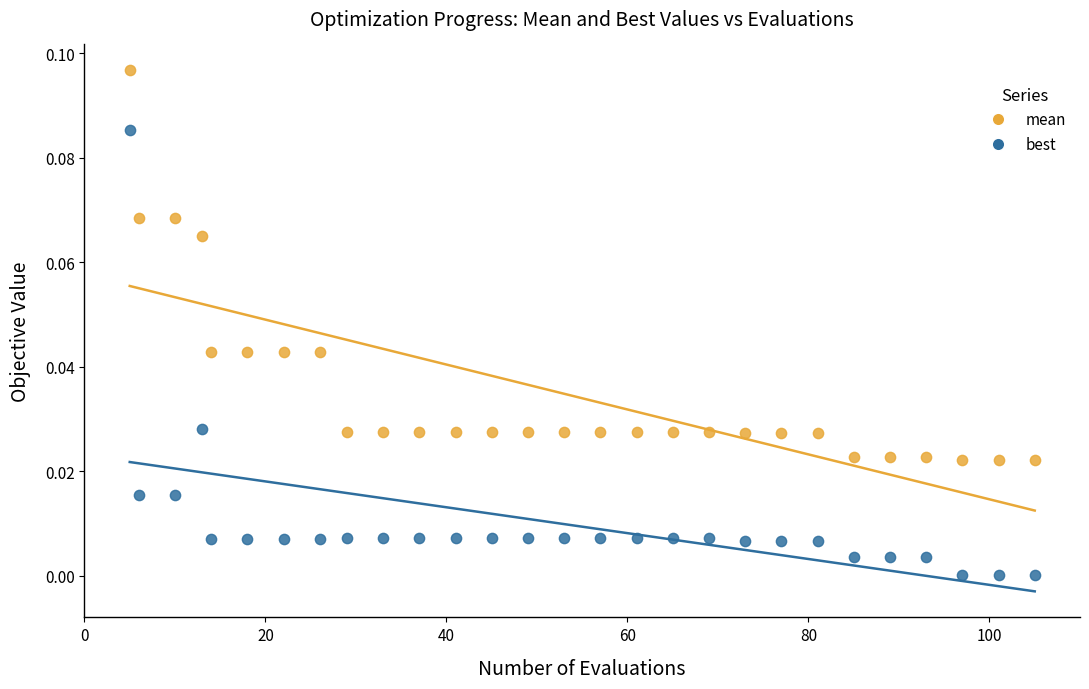

Which series contains the lowest Y value?

best